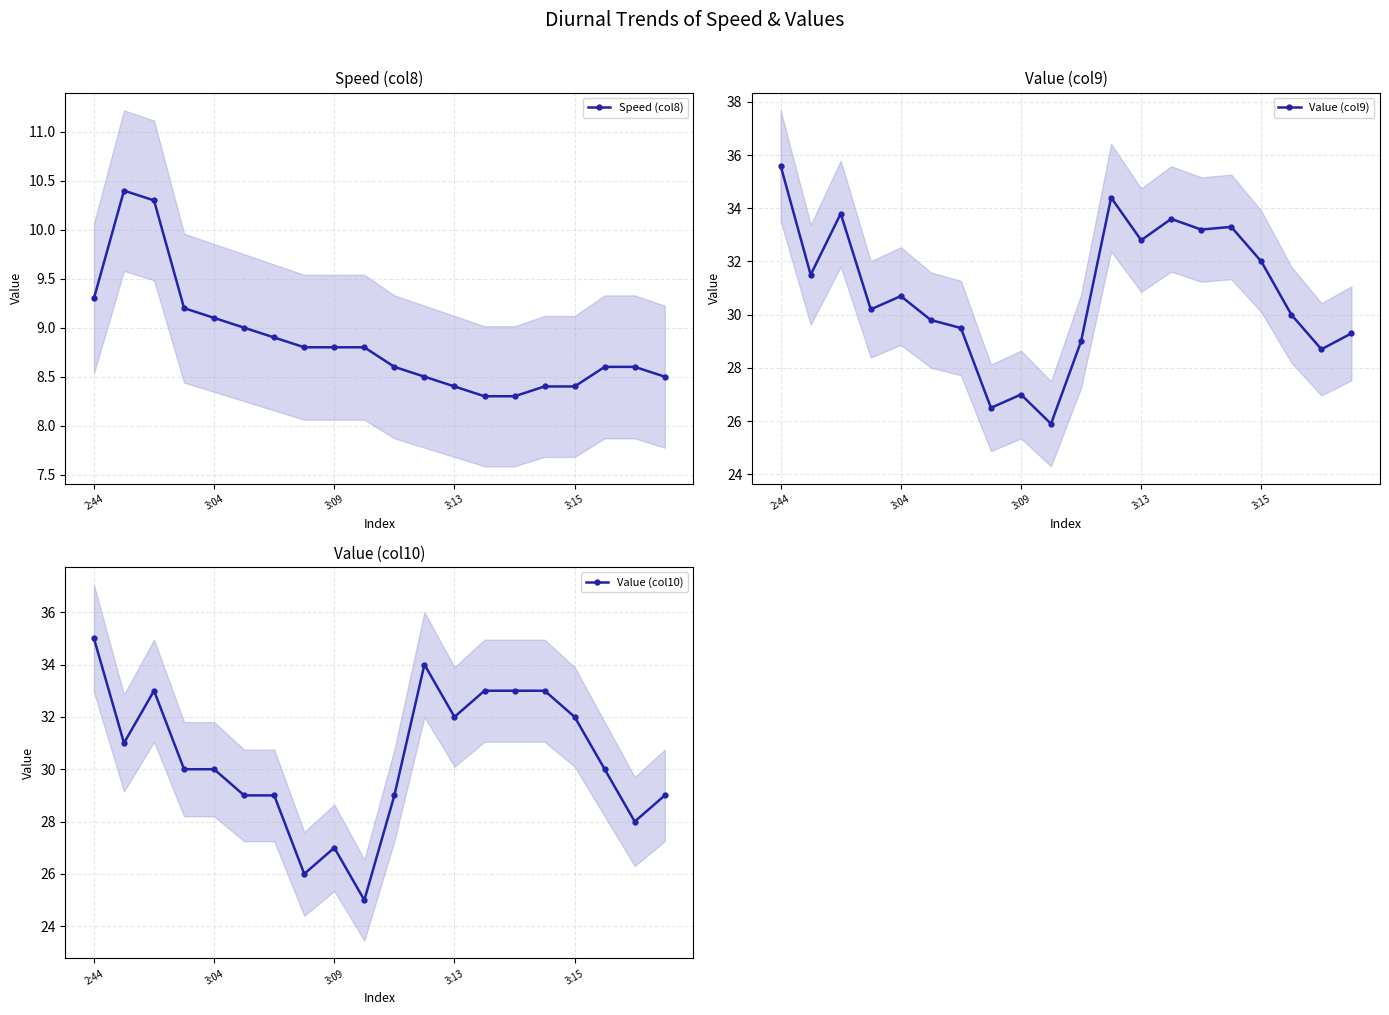

Is it true that Value (col10) equals 15.1 at 3:15?

False